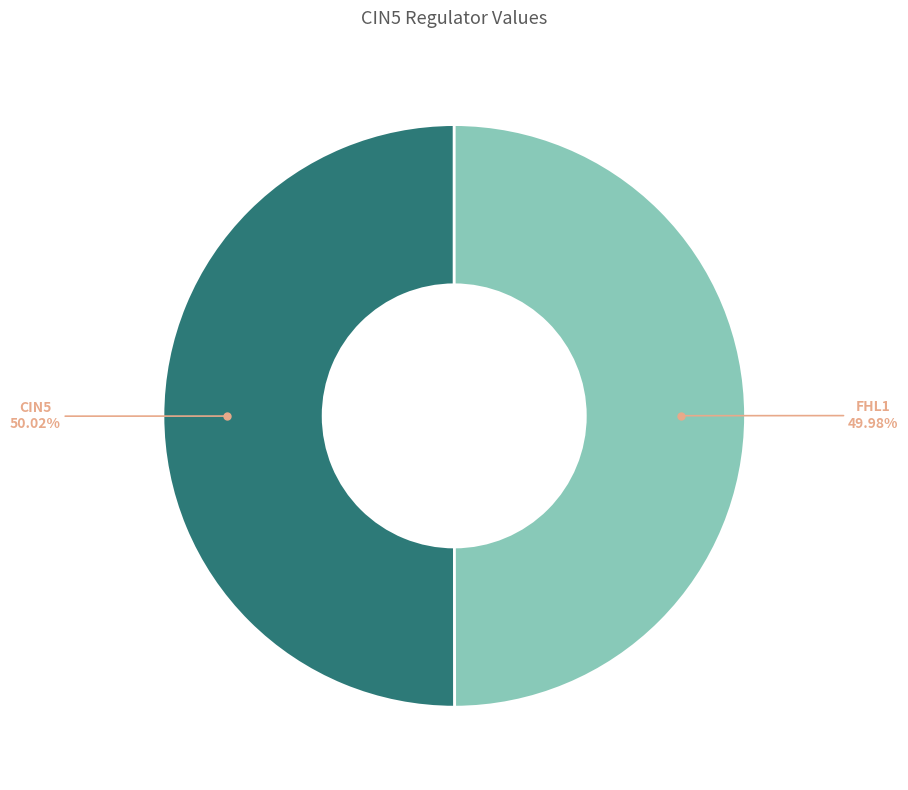

Does any single category account for the majority?

Yes